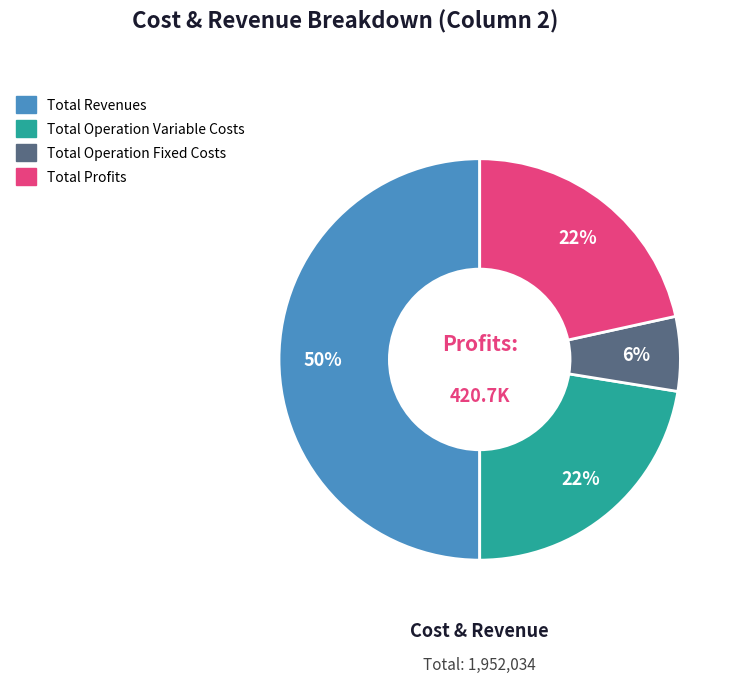

To the nearest percent, what is the average slice percentage?

25%